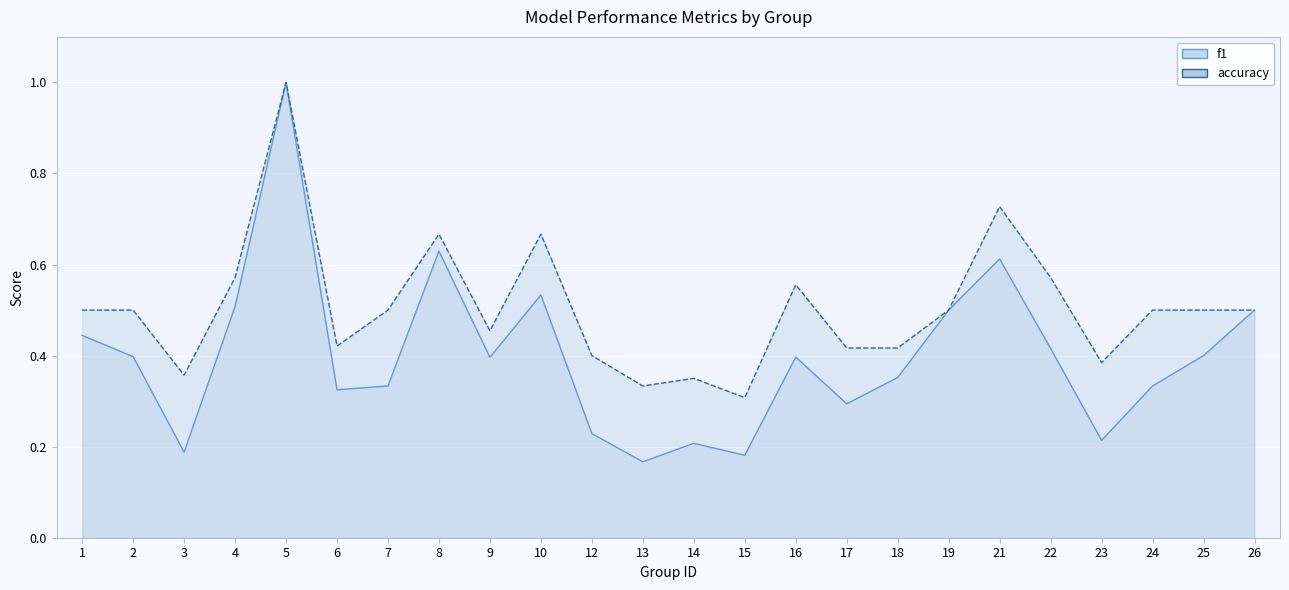

Which series has the widest spread of values?

f1